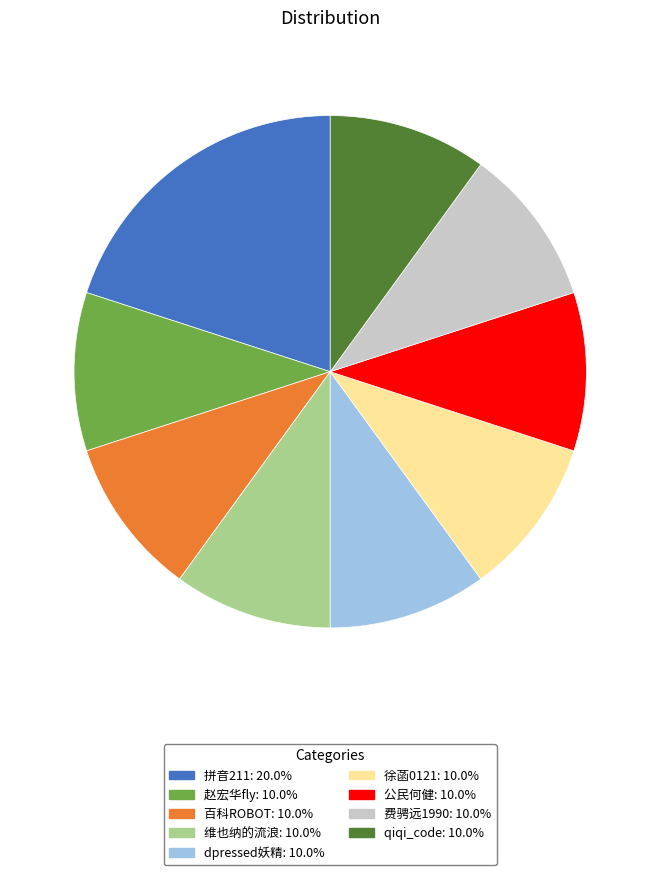

The dpressed妖精 slice represents 10% of the pie. True or false?

True